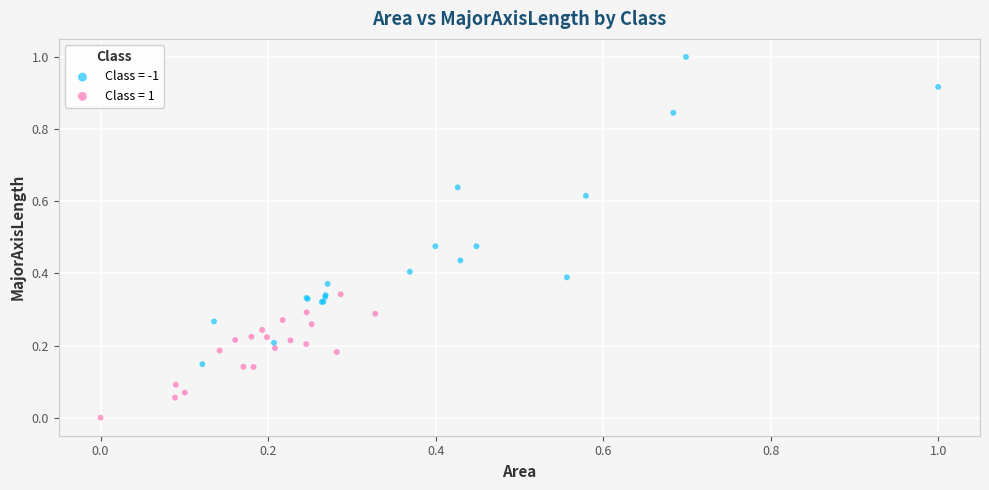

Which series has the largest Y range (max minus min)?

Class = -1